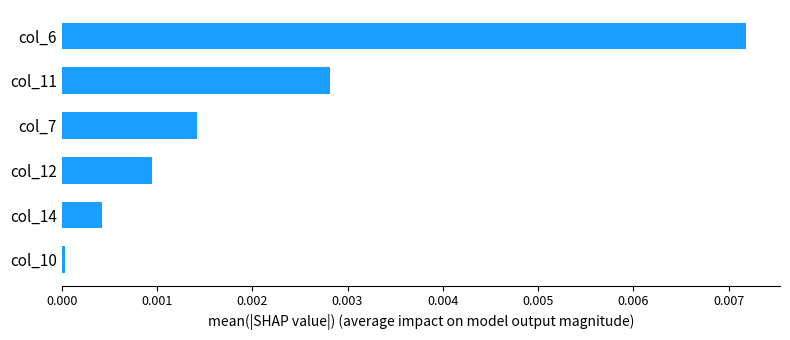

How many bars are there in total?

6